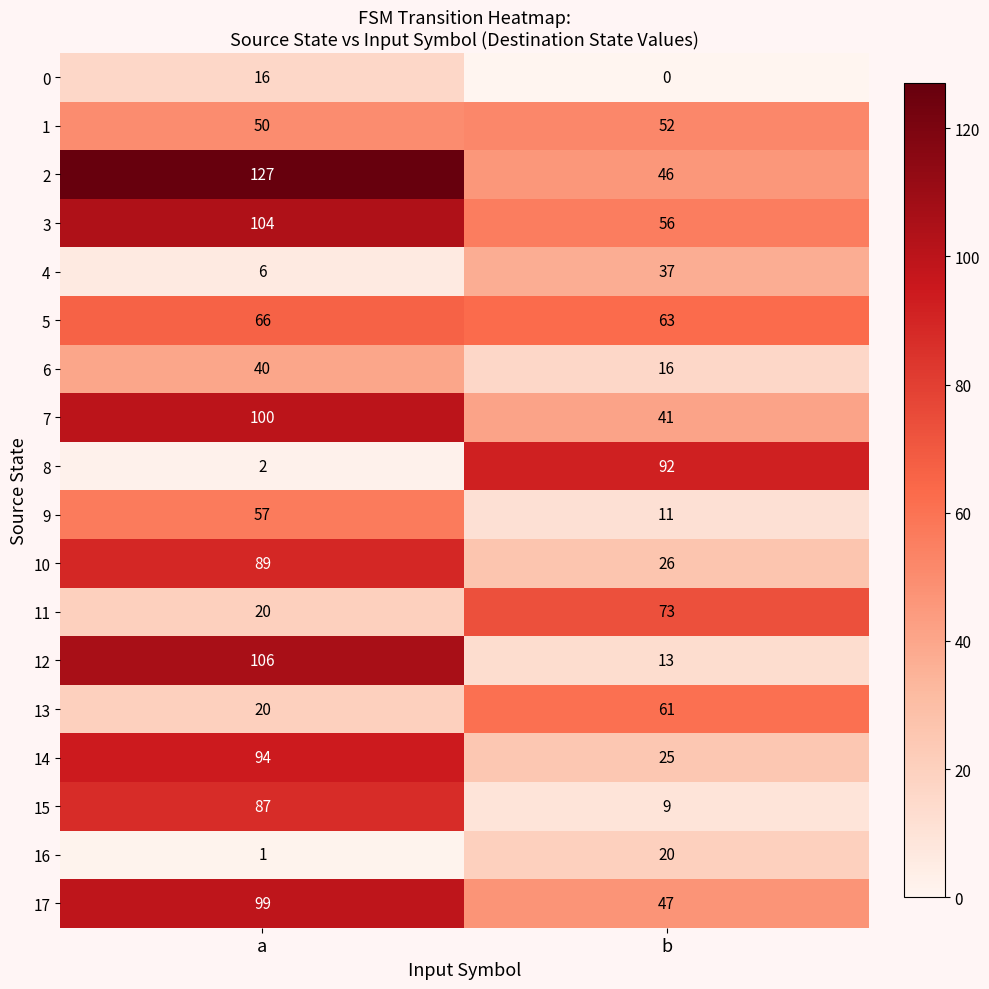

What is the approximate value of 6 at b, to the nearest 5?

15